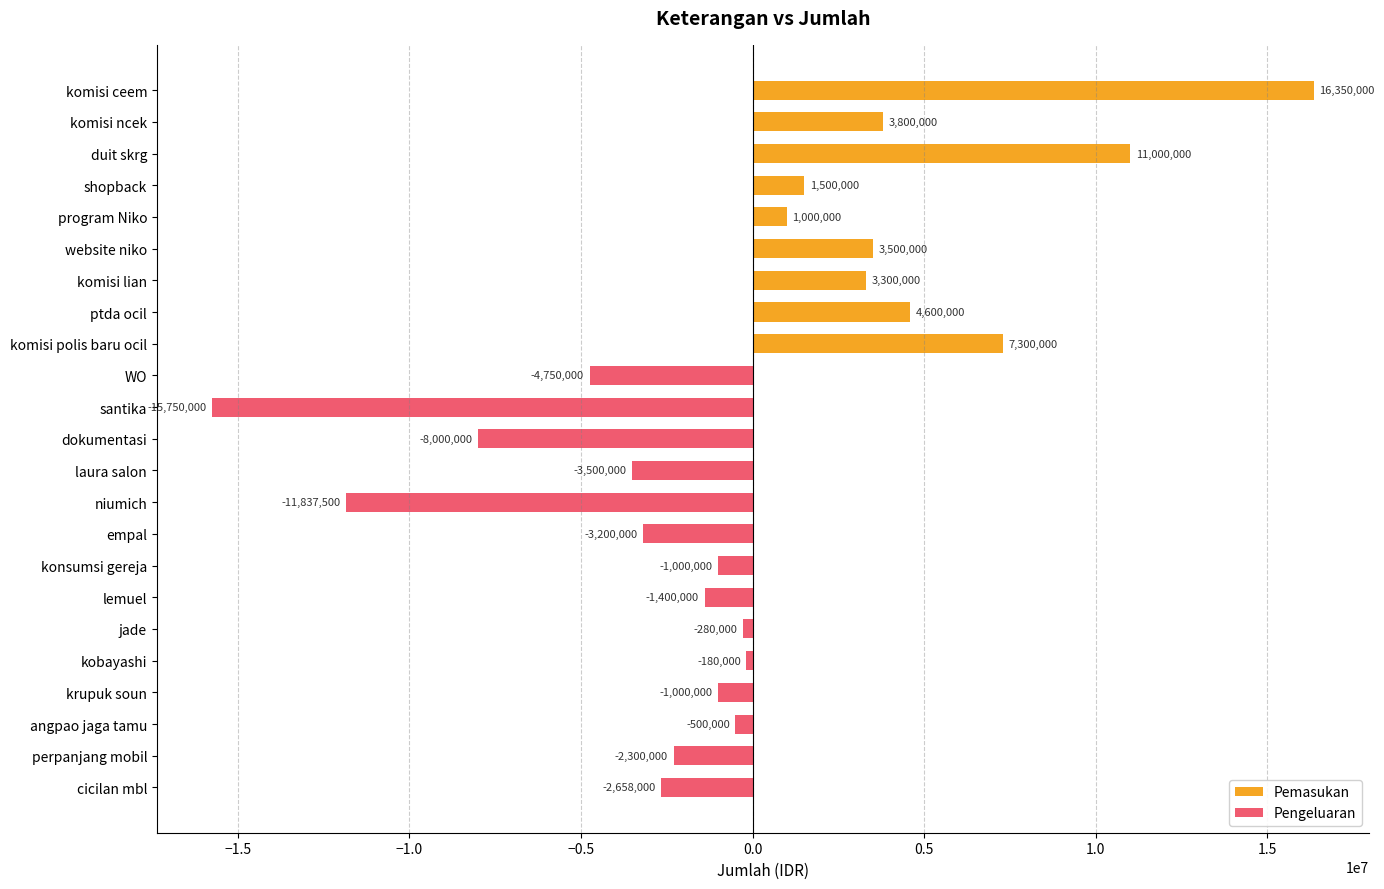

What is the maximum value shown in the chart?

16350000